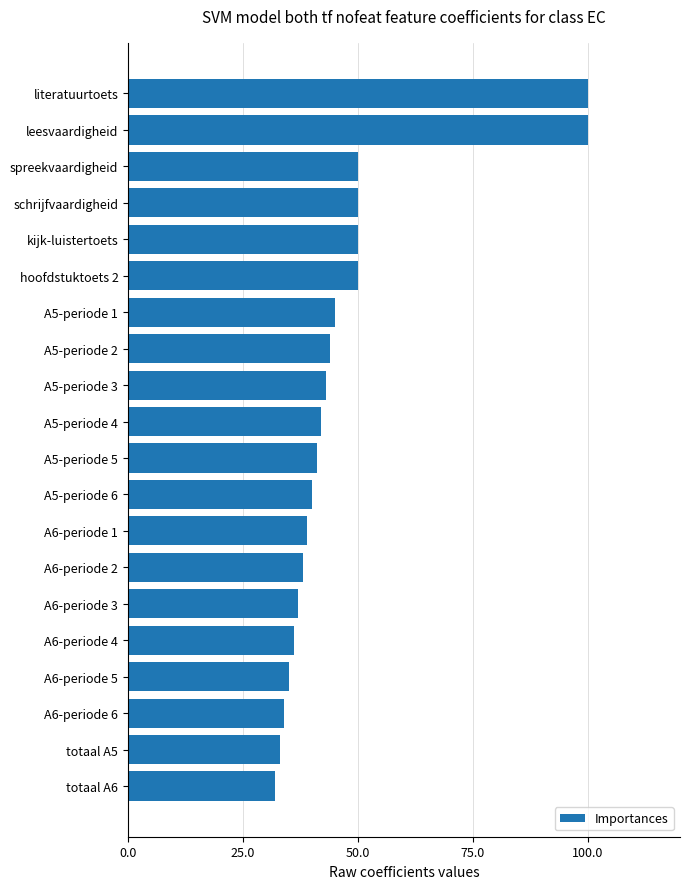

Which has a higher value, A5-periode 5 or A5-periode 1?

A5-periode 1